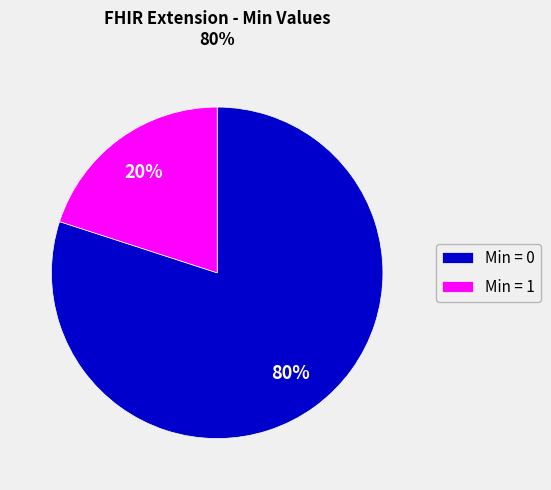

Is there any slice that represents more than half of the pie?

Yes